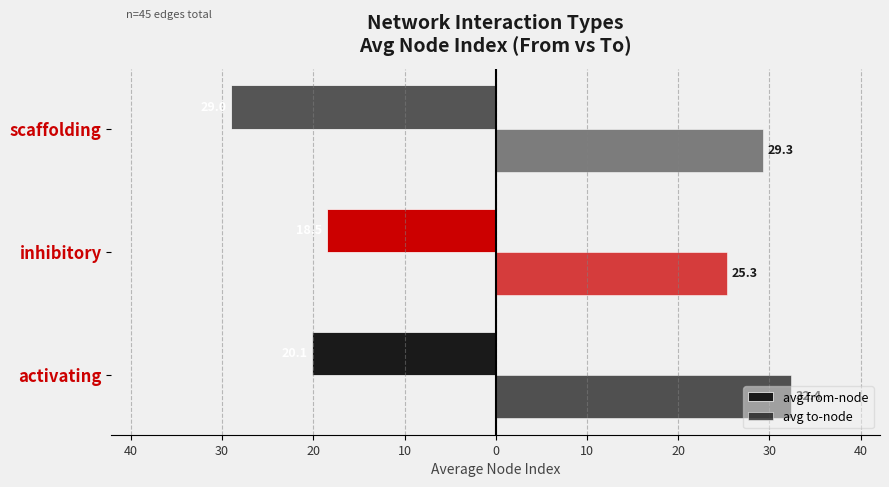

How many categories are shown in the chart?

3